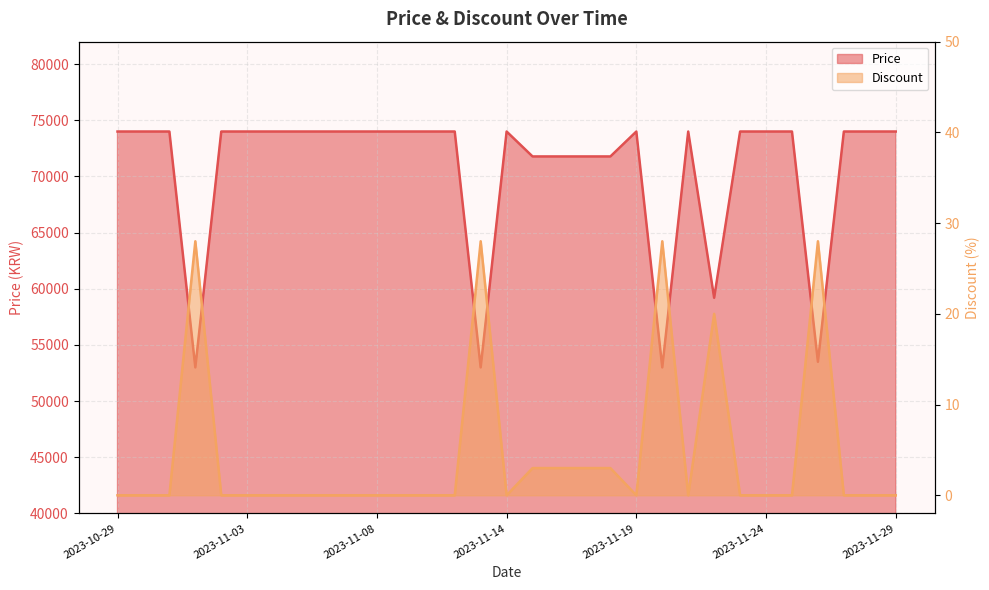

The Discount series shows 39 at 2023-11-26. True or false?

False